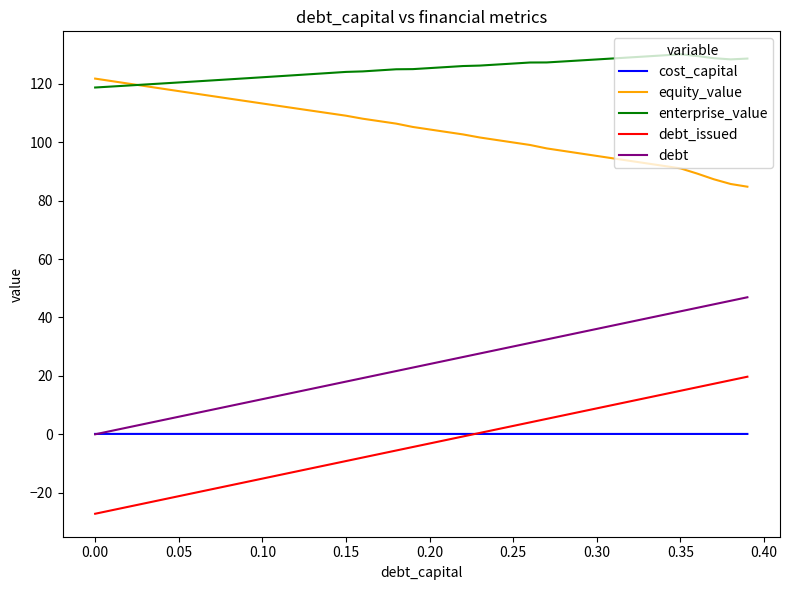

What is the greatest value displayed?

130.1